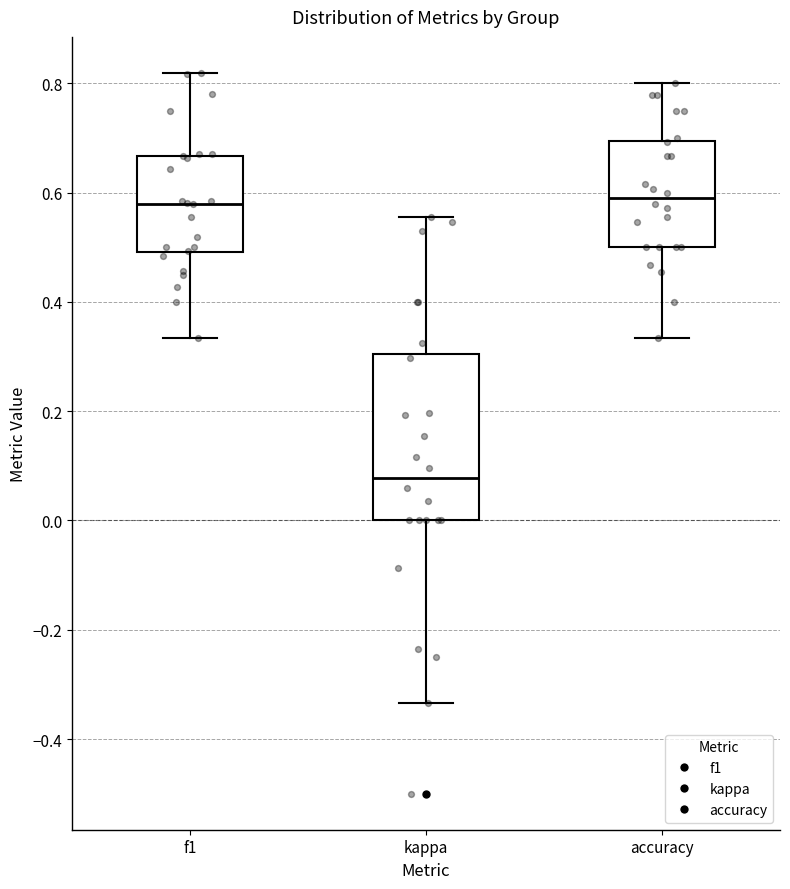

Where does the lower whisker of the box for kappa end on the y-axis? The values are not printed on the chart, so give them approximately, as read against the axis.

-0.34